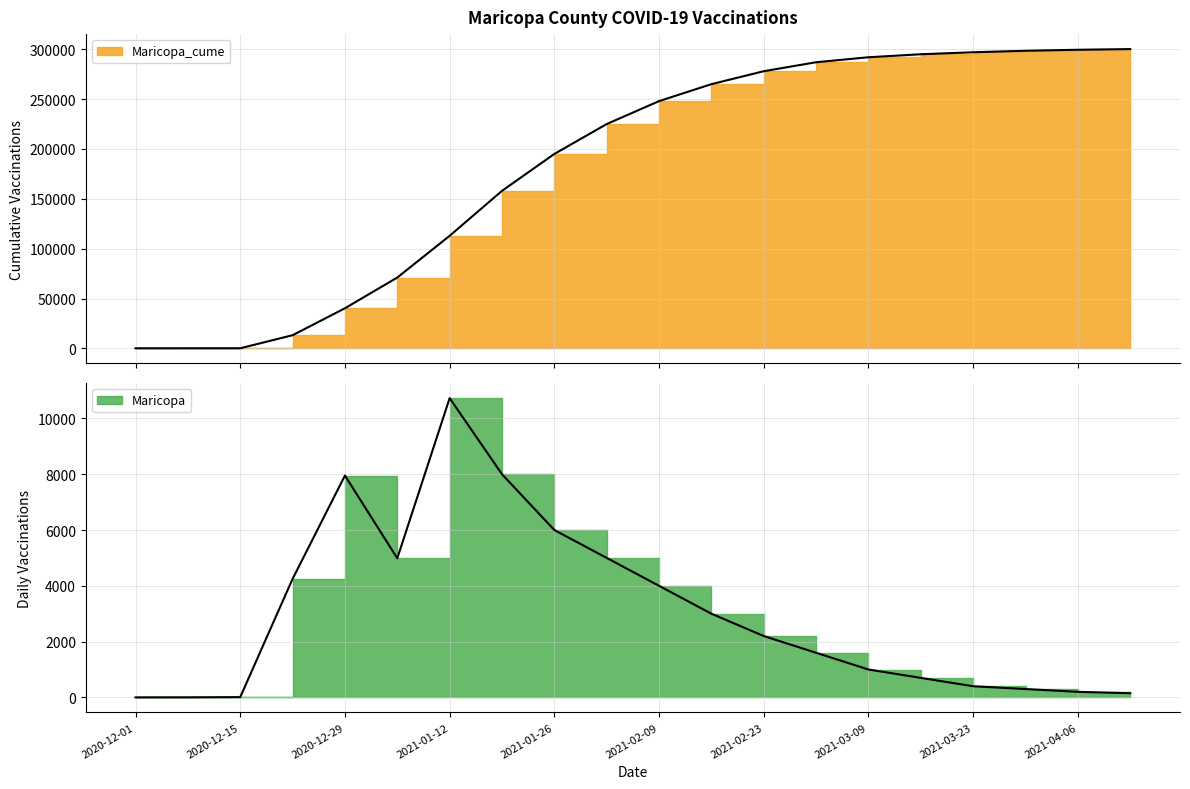

Reading left to right, transcribe all the data shown in this chart.

Maricopa_cume: 40	57	87	13167	40203	71030	112871	158000	195000	225000	248000	265000	278000	287000	292000	295000	297000	298500	299500	300200
Maricopa: 0	2	10	4248	7953	4987	10728	8000	6000	5000	4000	3000	2200	1600	1000	700	400	300	200	150